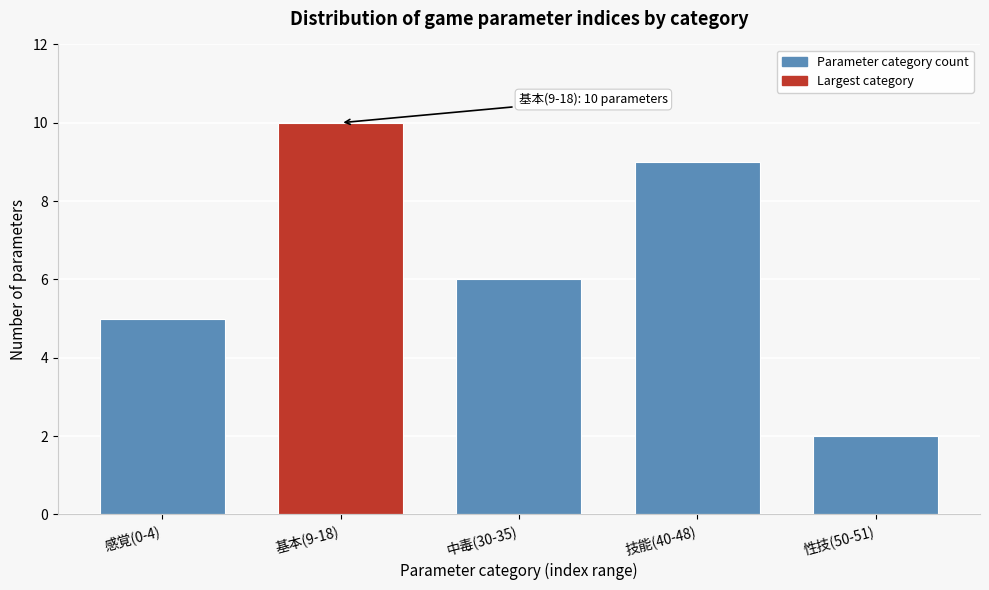

Reading left to right, transcribe all the data shown in this chart.

感覚(0-4)=5	基本(9-18)=10	中毒(30-35)=6	技能(40-48)=9	性技(50-51)=2